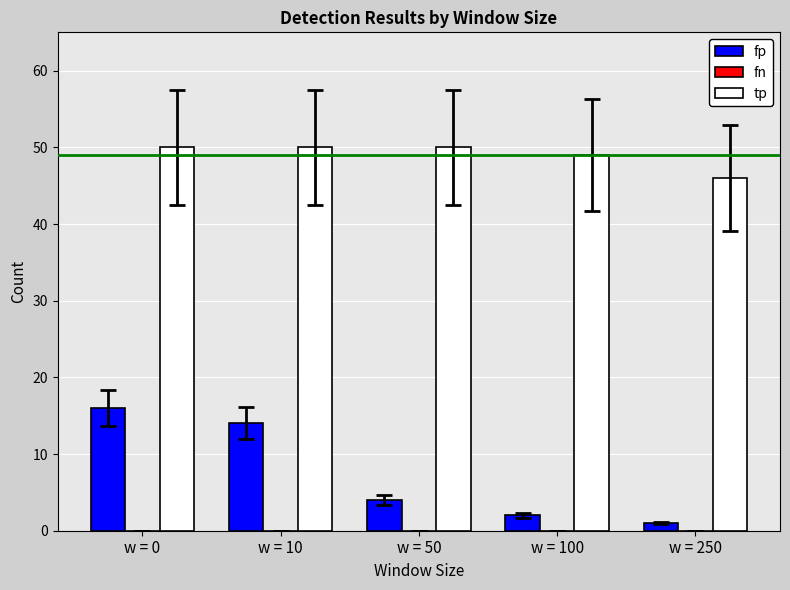

Is the value of tp at w = 250 greater than the value of fp at w = 100?

Yes